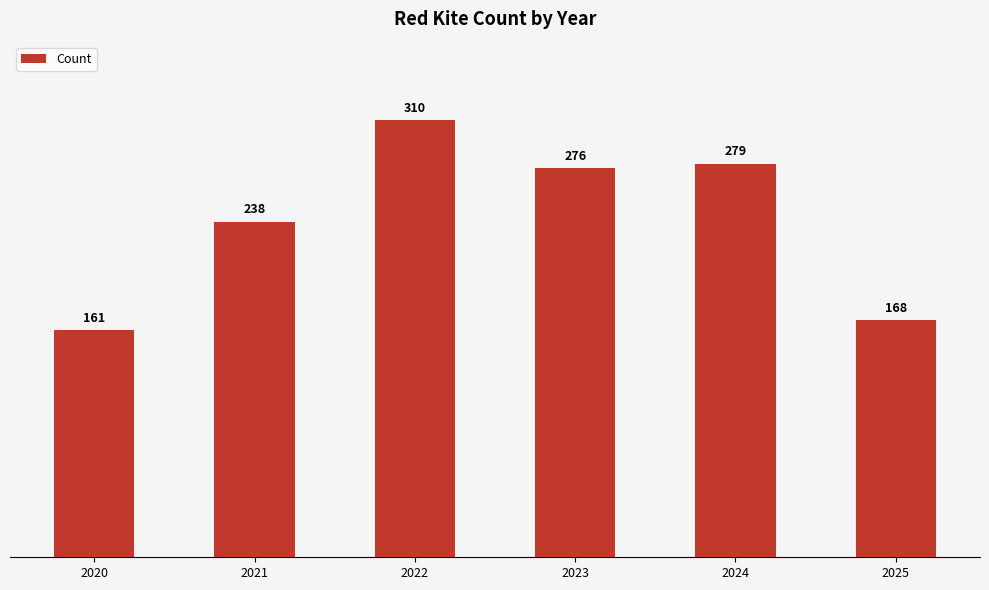

At which label does the data first exceed 276?

2022